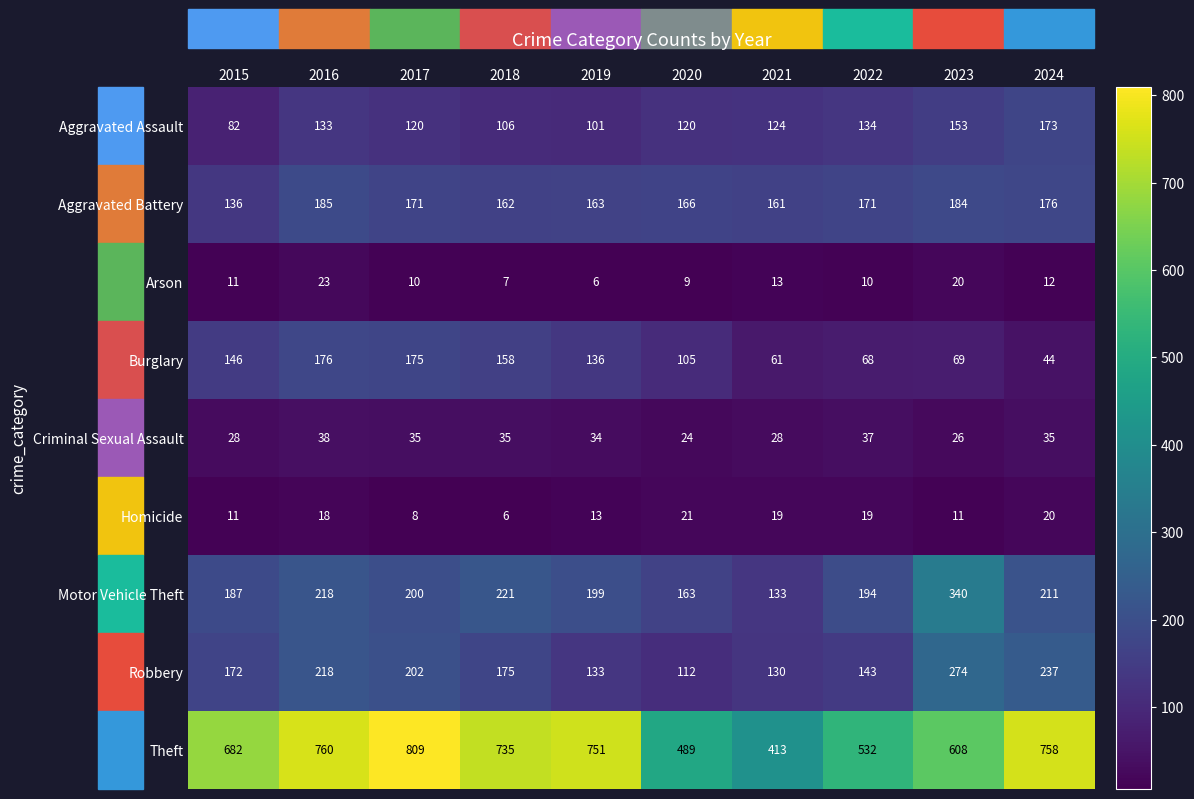

The Theft series shows 142 at 2021. True or false?

False